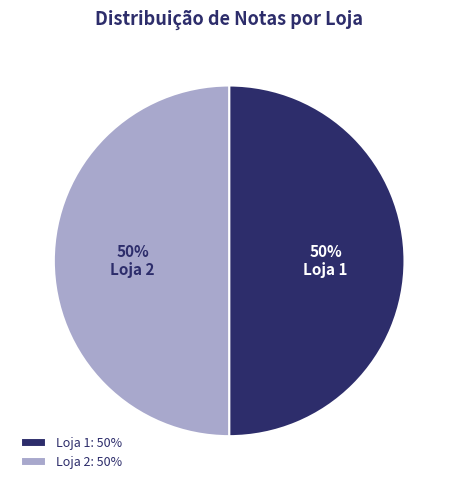

What percentage is the Loja 2 slice, to the nearest percent?

50%